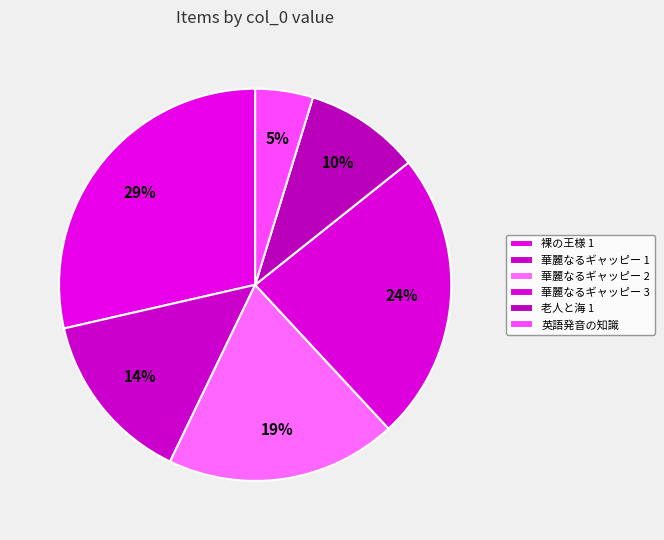

To the nearest percent, what is the difference between the largest and smallest slice percentages?

24%